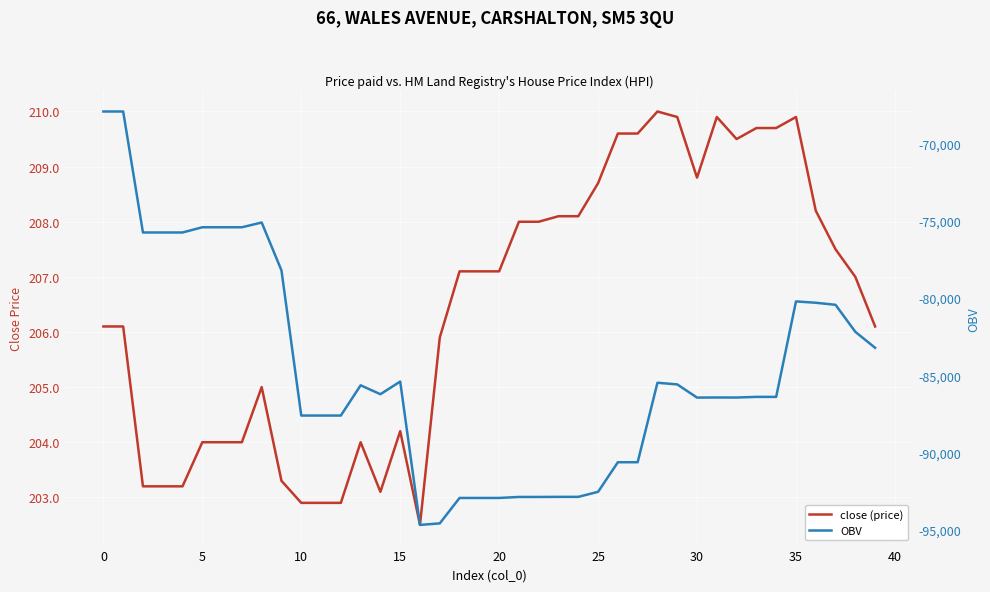

What is the label of the 28th point from the right?

12